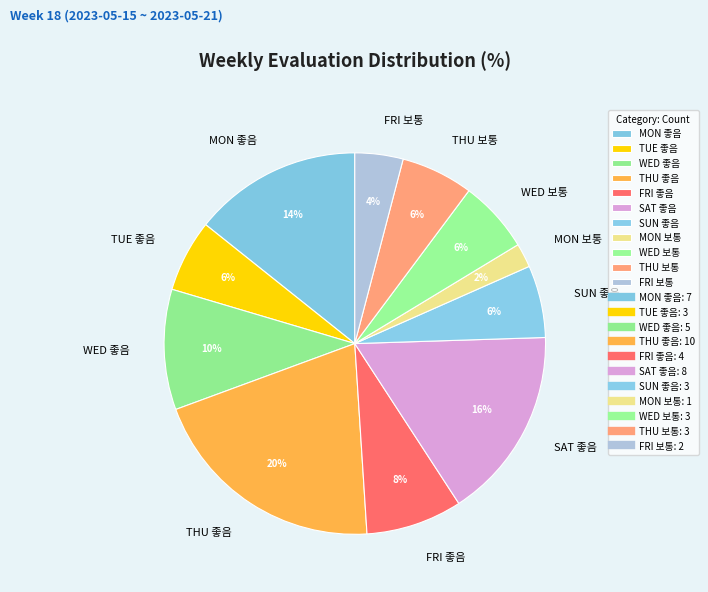

Is the sum of WED 좋음 and SAT 좋음 greater than half?

No